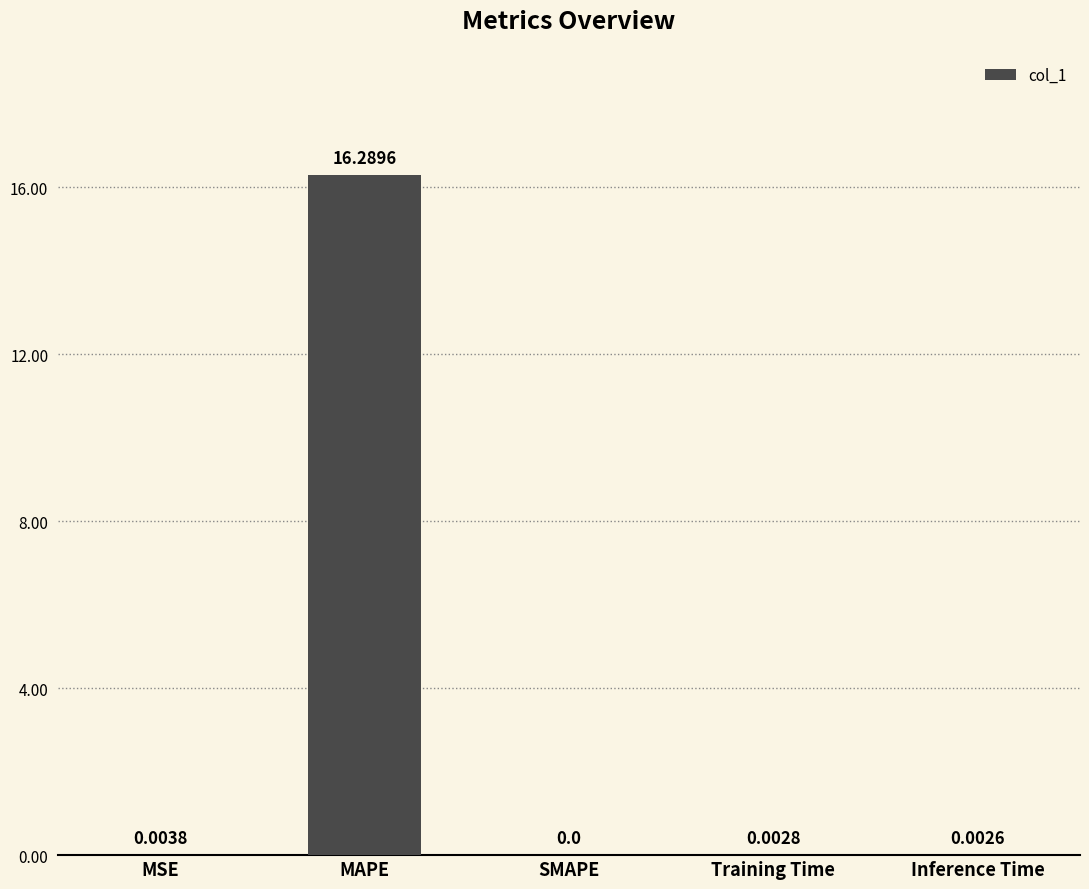

What is the sum of the values at Inference Time and MAPE?

16.3